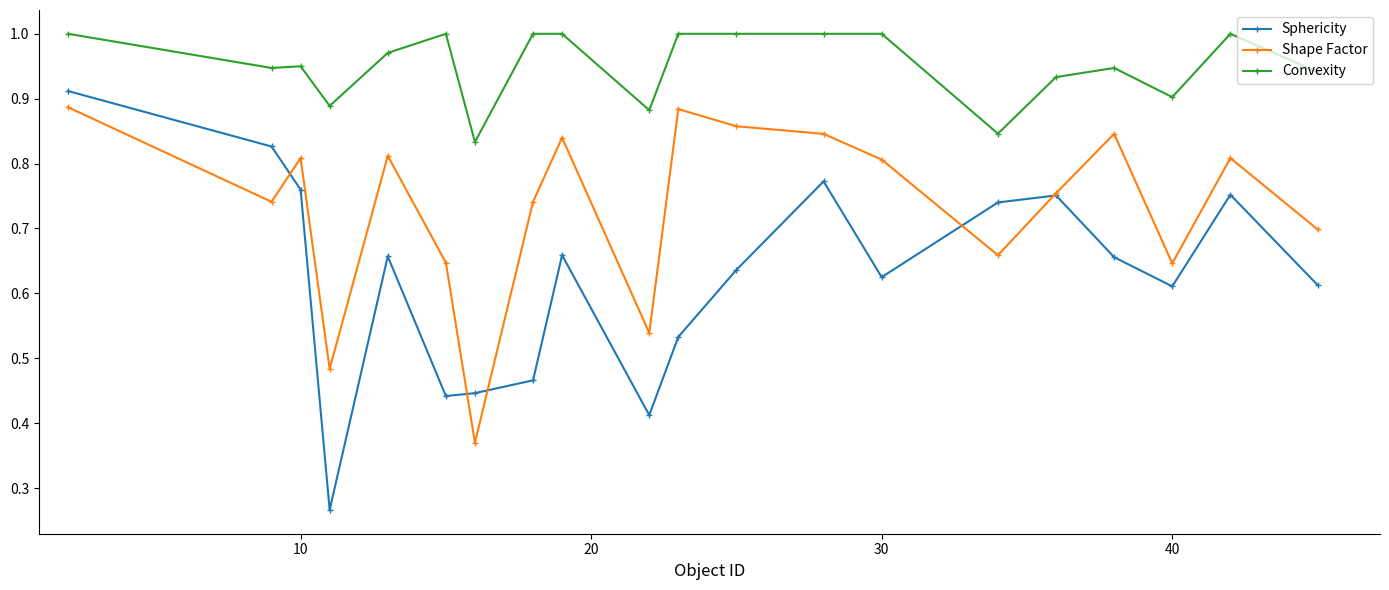

True or false: Shape Factor has more than 0 points higher than both neighbors.

True